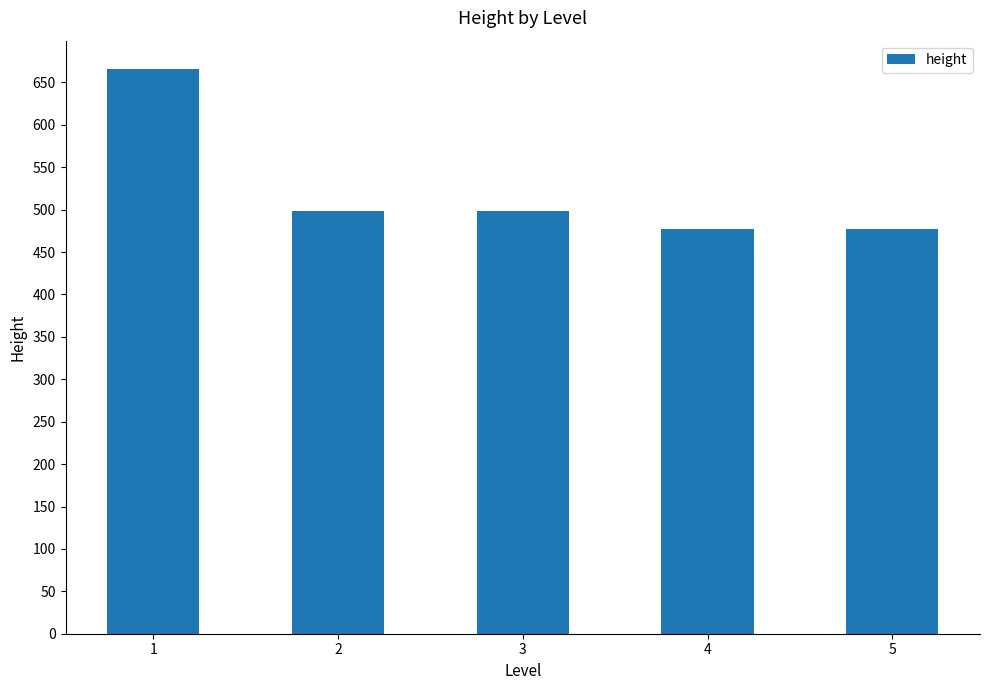

Reading left to right, extract all data points from this chart.

666	498	498	477	477